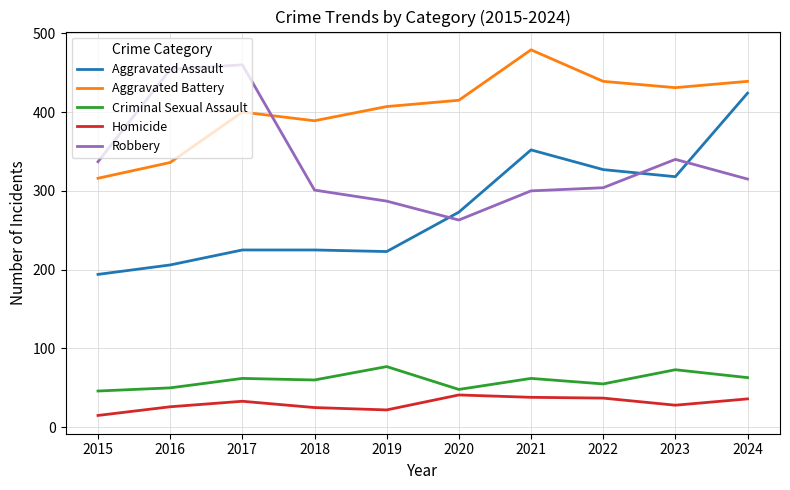

At which category does the chart reach its peak across all series?

2021